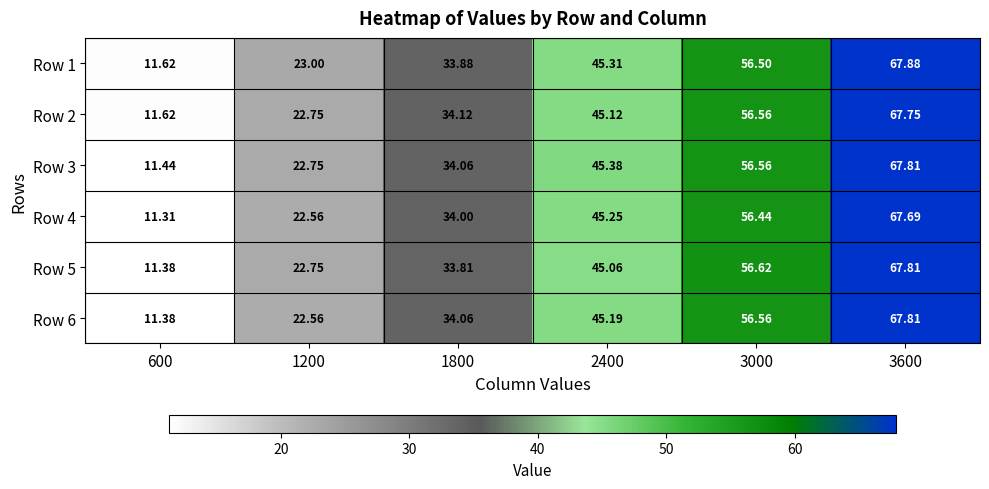

Which category has the highest value across all series?

3600